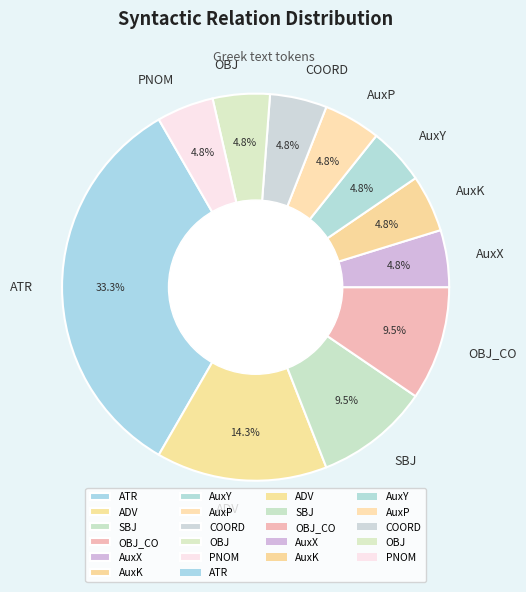

Does any single category account for the majority?

No